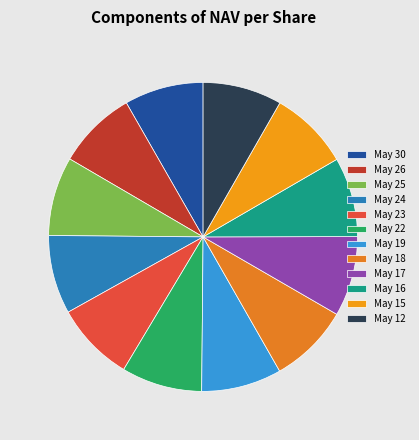

Which category has the smallest portion of the pie?

May 24